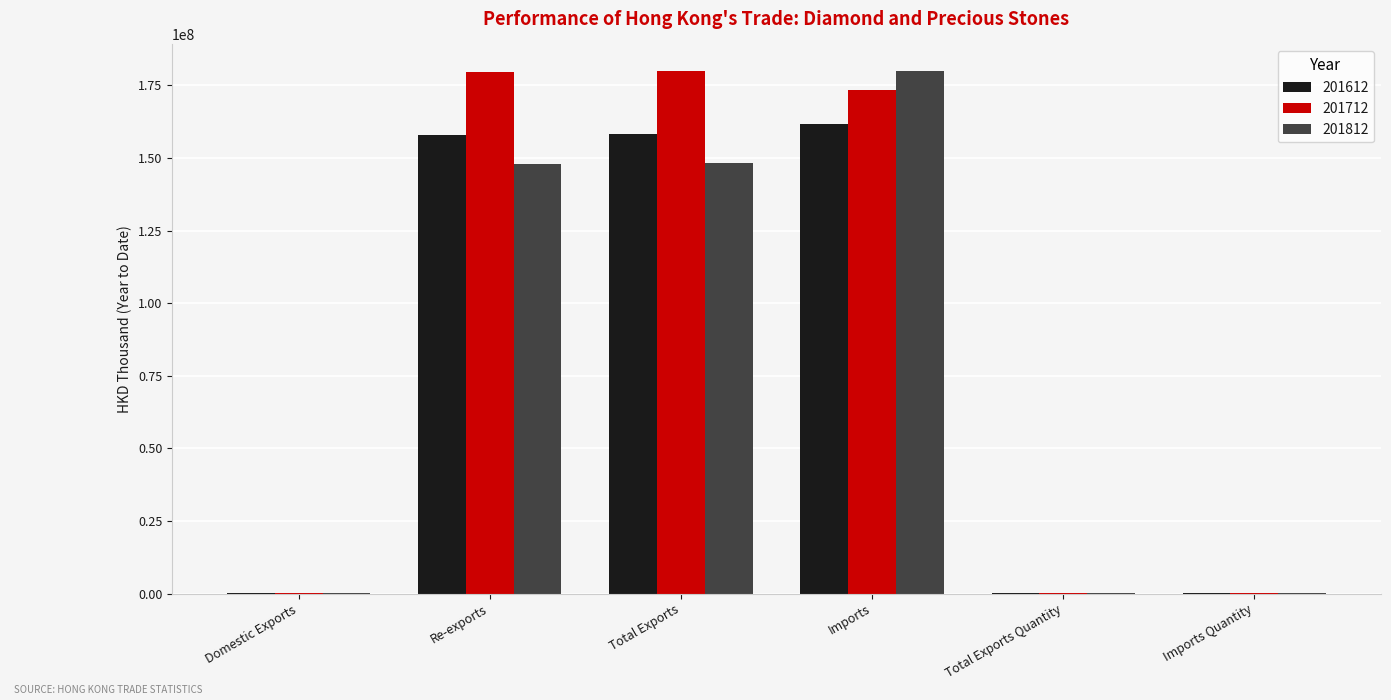

Is the value of 201712 at Total Exports Quantity greater than the value of 201812 at Re-exports?

No